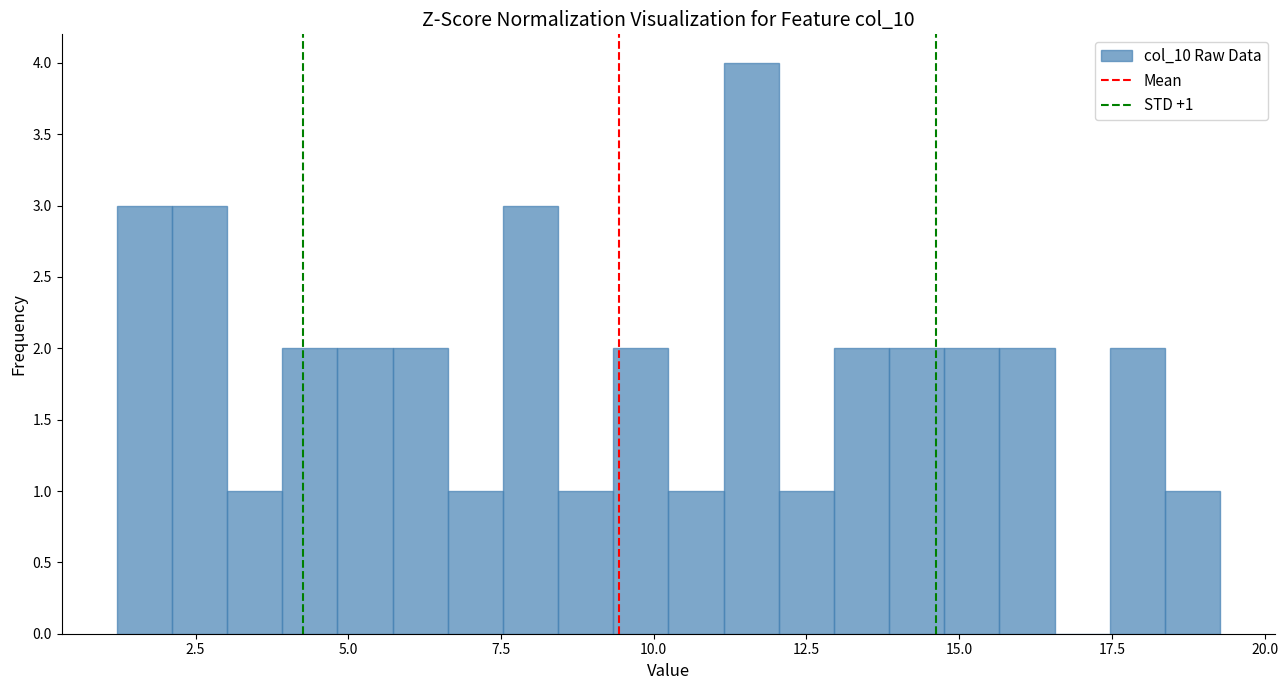

Read against the x-axis, roughly where is the centre of the tallest bar?

11.5